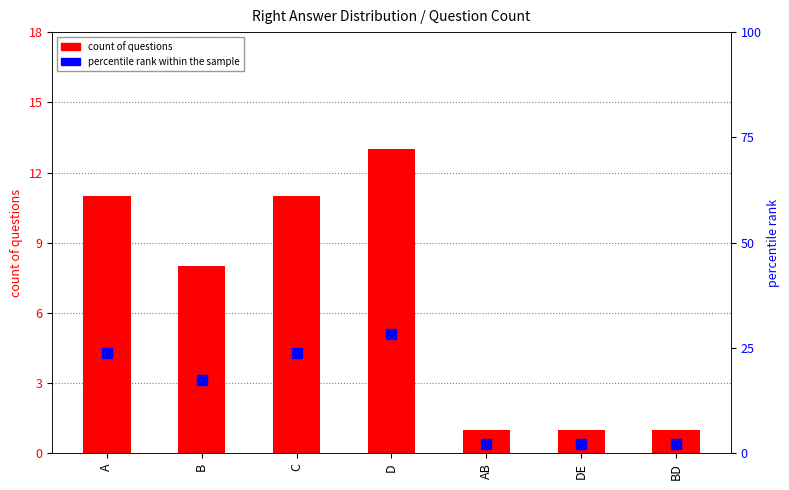

What is the label of the 5th bar from the left?

AB